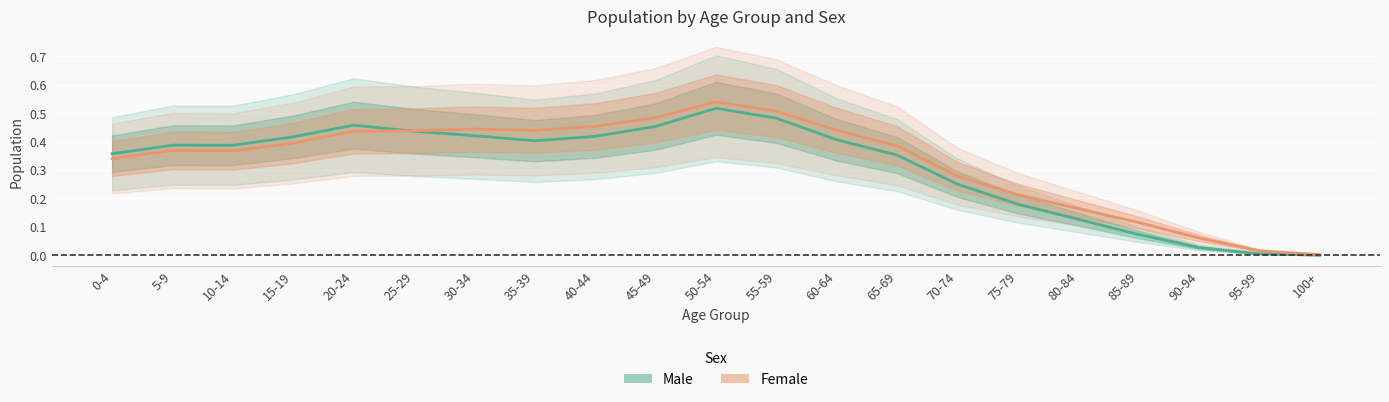

Which category has the lowest value across all series?

100+